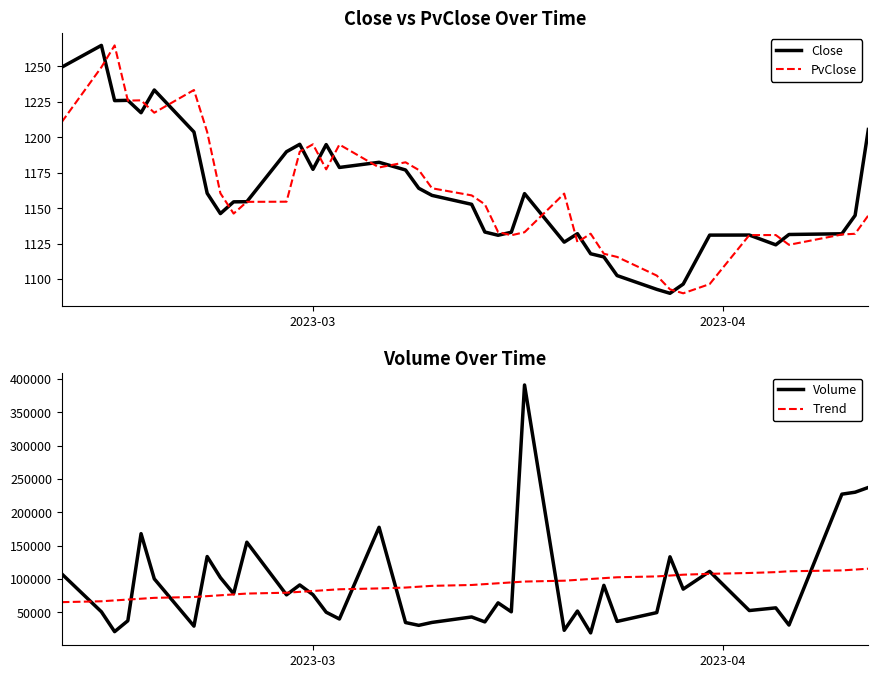

At how many categories does at least one series exceed 103279?

16